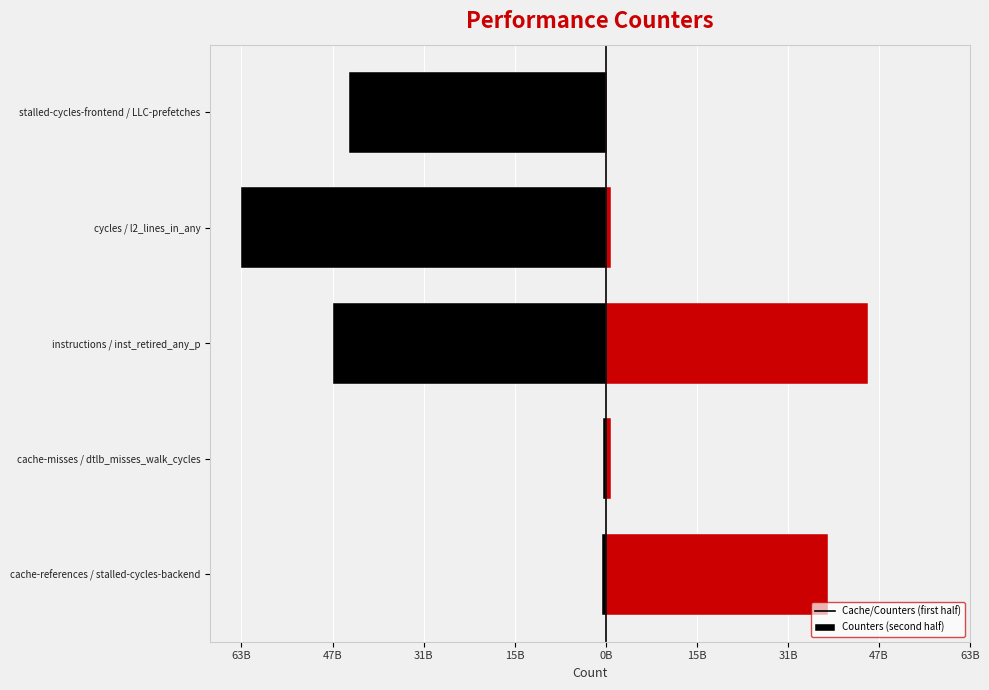

Count the number of categories in the chart.

5